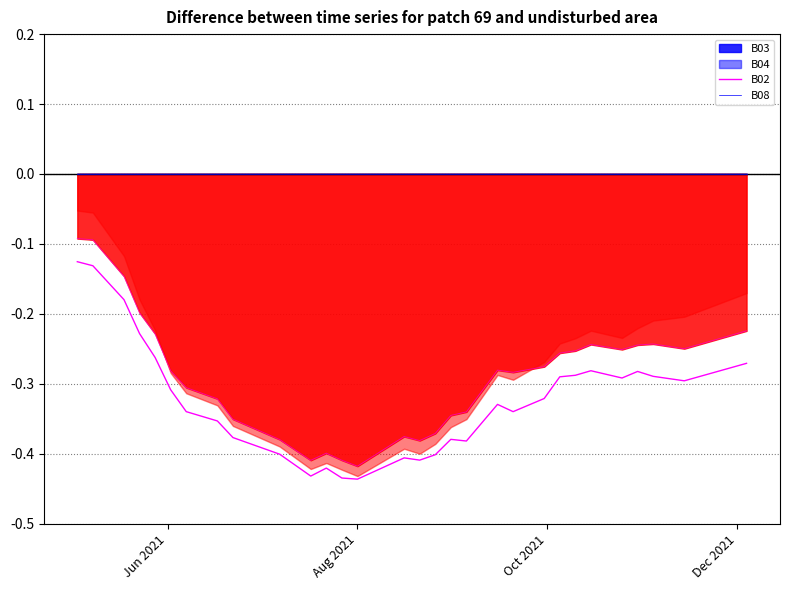

True or false: B02 and B08 intersect in this chart.

False